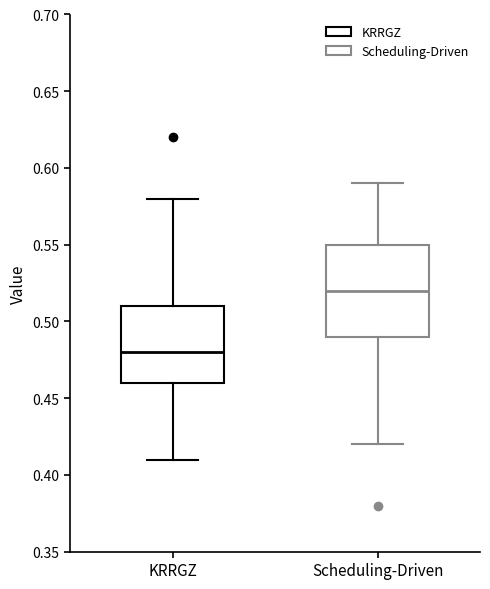

Reading left to right, transcribe this box plot: for each box, give where its median line is, the range the box spans, and where its two whiskers end, as read against the y-axis. The values are not printed on the chart, so give them approximately, as read against the axis.

KRRGZ: median 0.48, box 0.46 to 0.51, whiskers 0.41 to 0.58
Scheduling-Driven: median 0.52, box 0.49 to 0.55, whiskers 0.42 to 0.59